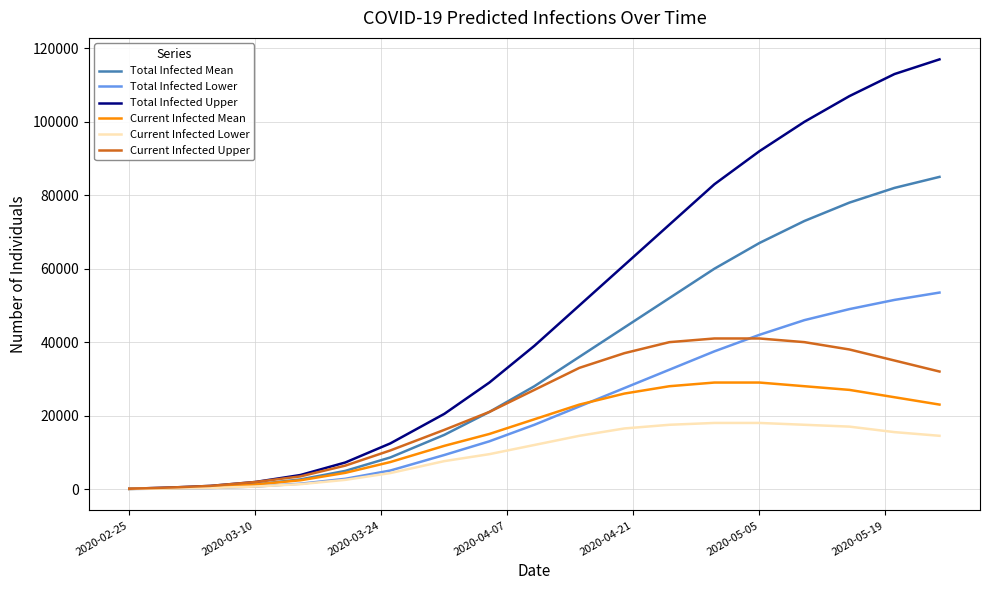

Rank the series by their maximum value, from lowest to highest.

Current Infected Lower, Current Infected Mean, Current Infected Upper, Total Infected Lower, Total Infected Mean, Total Infected Upper